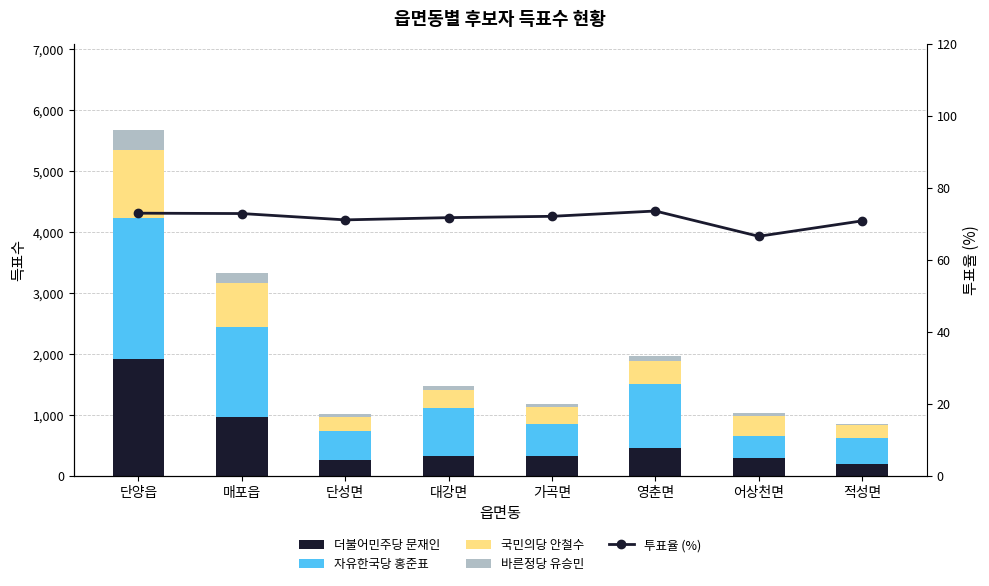

Which category has the highest value in the 더불어민주당 문재인 series?

단양읍